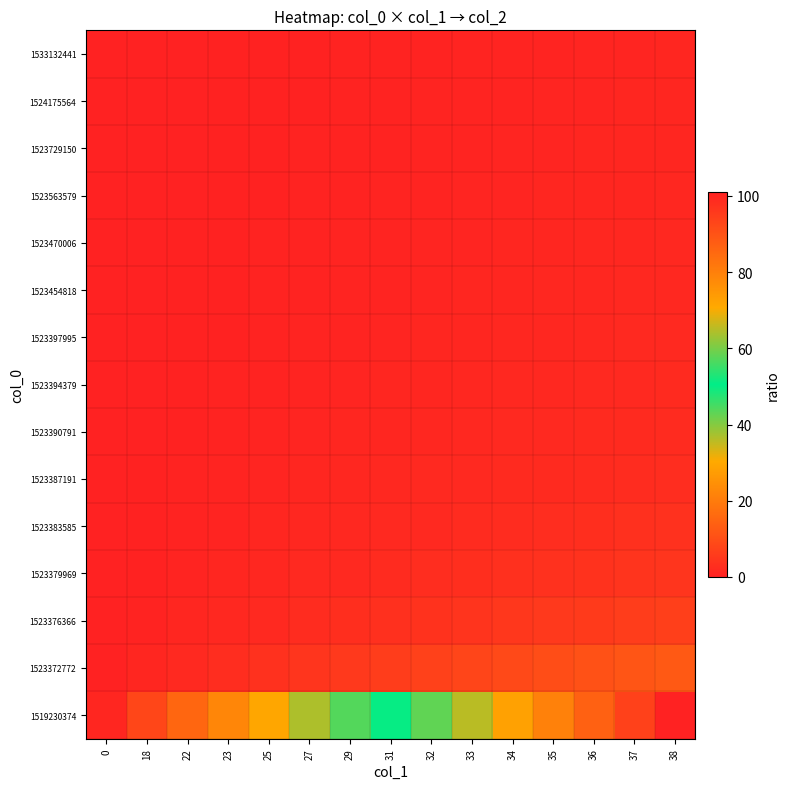

Reading left to right, what are all the values shown in this chart?

1519230374: 0=1.0	18=8.1	22=15.3	23=22.4	25=29.6	27=36.7	29=43.9	31=51.0	32=58.1	33=65.3	34=72.4	35=79.6	36=86.7	37=93.9	38=101.0
1523372772: 0=0.1	18=1.0	22=1.9	23=2.8	25=3.6	27=4.5	29=5.4	31=6.3	32=7.1	33=8.0	34=8.9	35=9.8	36=10.6	37=11.5	38=12.4
1523376366: 0=0.1	18=0.5	22=1.0	23=1.5	25=1.9	27=2.4	29=2.9	31=3.3	32=3.8	33=4.3	34=4.7	35=5.2	36=5.7	37=6.1	38=6.6
1523379969: 0=0.0	18=0.4	22=0.7	23=1.0	25=1.3	27=1.6	29=2.0	31=2.3	32=2.6	33=2.9	34=3.2	35=3.5	36=3.9	37=4.2	38=4.5
1523383585: 0=0.0	18=0.3	22=0.5	23=0.8	25=1.0	27=1.2	29=1.5	31=1.7	32=2.0	33=2.2	34=2.4	35=2.7	36=2.9	37=3.2	38=3.4
1523387191: 0=0.0	18=0.2	22=0.4	23=0.6	25=0.8	27=1.0	29=1.2	31=1.4	32=1.6	33=1.8	34=2.0	35=2.2	36=2.4	37=2.6	38=2.8
1523390791: 0=0.0	18=0.2	22=0.3	23=0.5	25=0.7	27=0.8	29=1.0	31=1.2	32=1.3	33=1.5	34=1.7	35=1.8	36=2.0	37=2.1	38=2.3
1523394379: 0=0.0	18=0.2	22=0.3	23=0.4	25=0.6	27=0.7	29=0.9	31=1.0	32=1.1	33=1.3	34=1.4	35=1.6	36=1.7	37=1.8	38=2.0
1523397995: 0=0.0	18=0.1	22=0.3	23=0.4	25=0.5	27=0.6	29=0.8	31=0.9	32=1.0	33=1.1	34=1.2	35=1.4	36=1.5	37=1.6	38=1.7
1523454818: 0=0.0	18=0.1	22=0.2	23=0.3	25=0.5	27=0.6	29=0.7	31=0.8	32=0.9	33=1.0	34=1.1	35=1.2	36=1.3	37=1.4	38=1.5
1523470006: 0=0.0	18=0.1	22=0.2	23=0.3	25=0.4	27=0.5	29=0.6	31=0.7	32=0.8	33=0.9	34=1.0	35=1.1	36=1.2	37=1.3	38=1.4
1523563579: 0=0.0	18=0.1	22=0.2	23=0.3	25=0.4	27=0.5	29=0.6	31=0.6	32=0.7	33=0.8	34=0.9	35=1.0	36=1.1	37=1.2	38=1.3
1523729150: 0=0.0	18=0.1	22=0.2	23=0.3	25=0.3	27=0.4	29=0.5	31=0.6	32=0.7	33=0.8	34=0.8	35=0.9	36=1.0	37=1.1	38=1.2
1524175564: 0=0.0	18=0.1	22=0.2	23=0.2	25=0.3	27=0.4	29=0.5	31=0.5	32=0.6	33=0.7	34=0.8	35=0.8	36=0.9	37=1.0	38=1.1
1533132441: 0=0.0	18=0.1	22=0.2	23=0.2	25=0.3	27=0.4	29=0.4	31=0.5	32=0.6	33=0.6	34=0.7	35=0.8	36=0.9	37=0.9	38=1.0